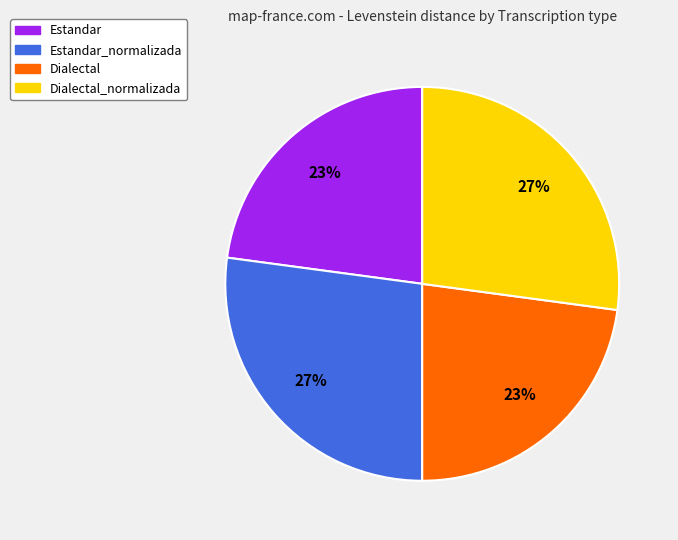

Does any single category account for the majority?

No